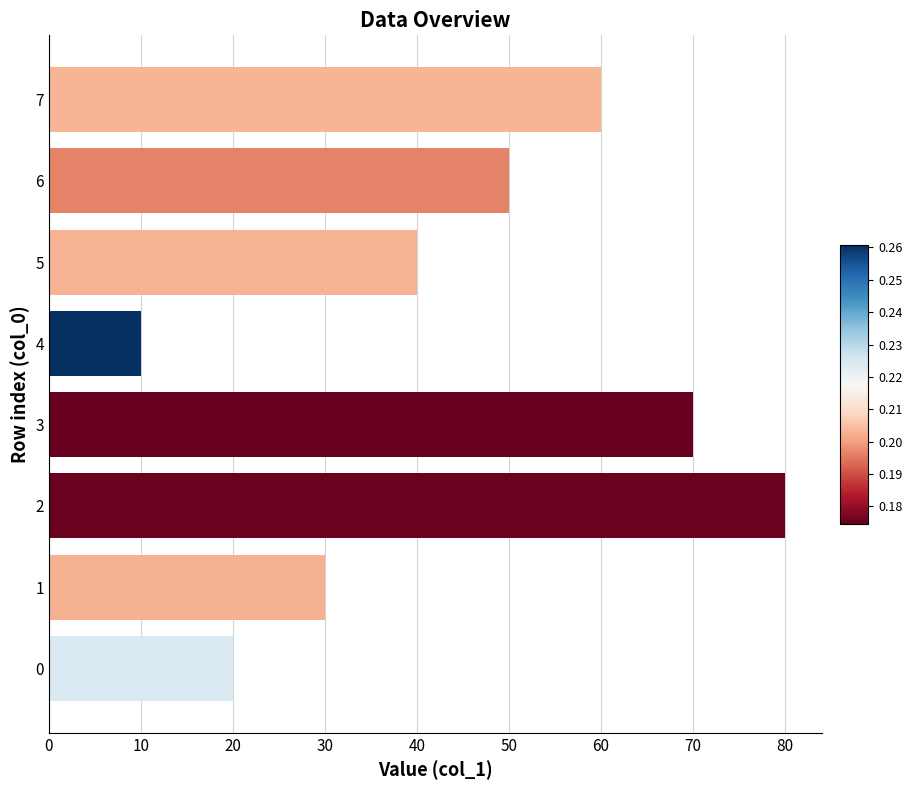

The chart shows a value of 97 at 3. True or false?

False